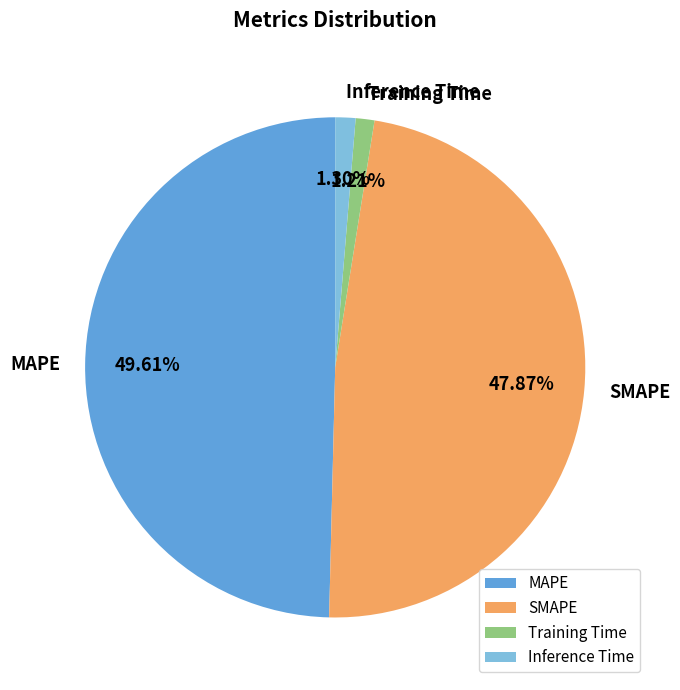

Does SMAPE account for over 50% of the chart?

No